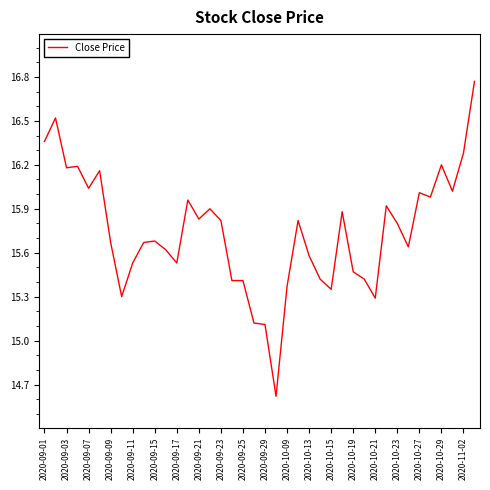

What is the smallest value displayed?

14.6